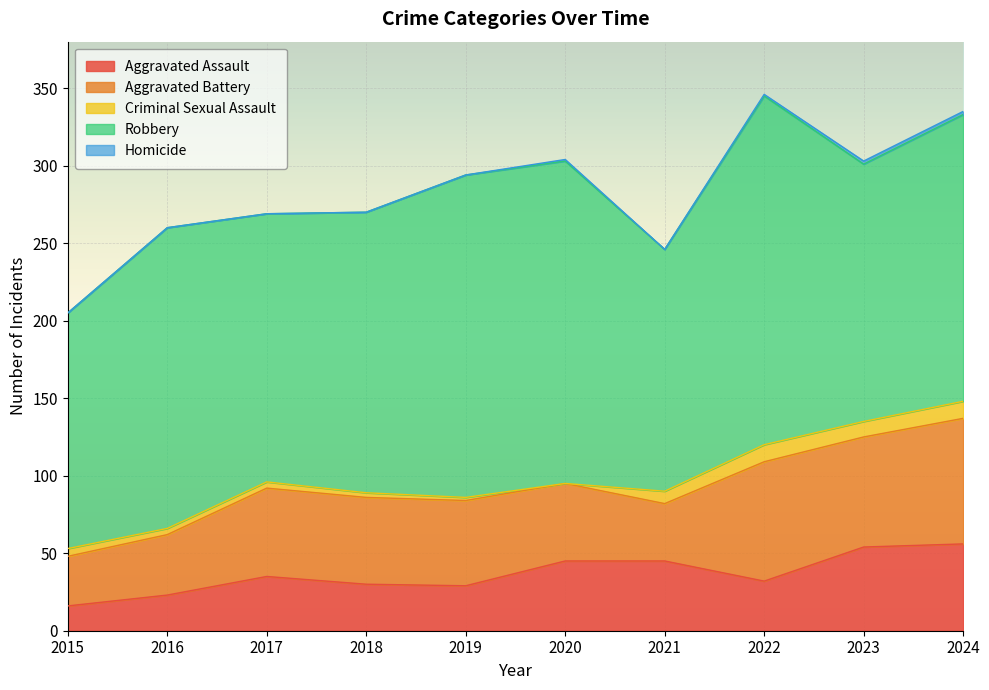

Between 2017 and 2020, which series saw the biggest shift?

Robbery